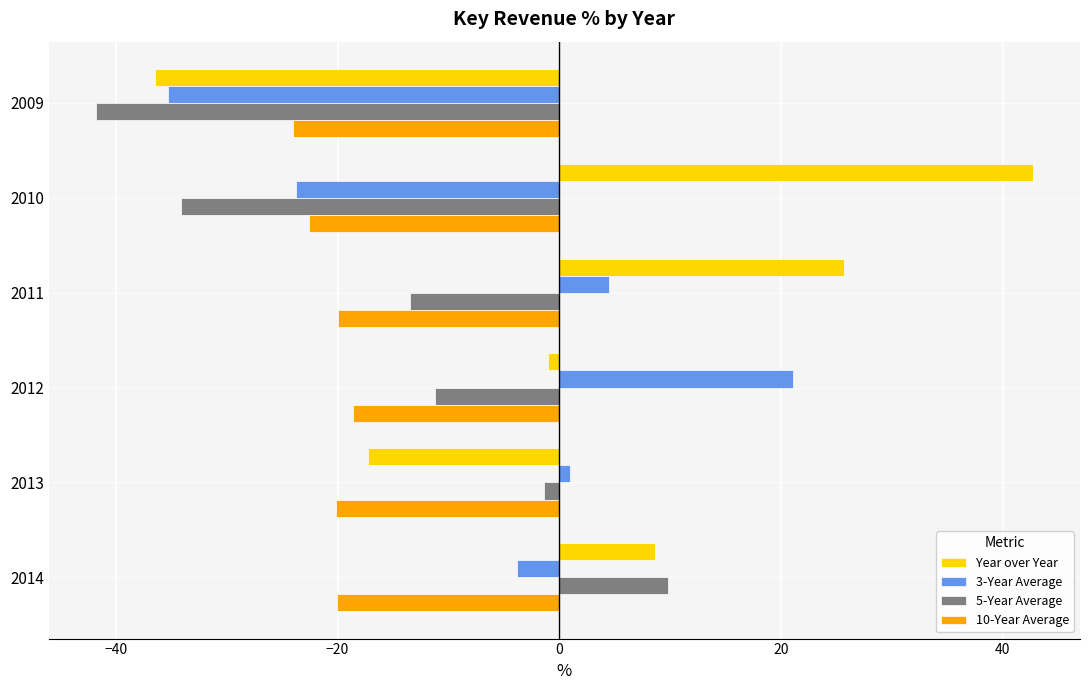

What is the difference between the highest and lowest values at 2014?

29.9